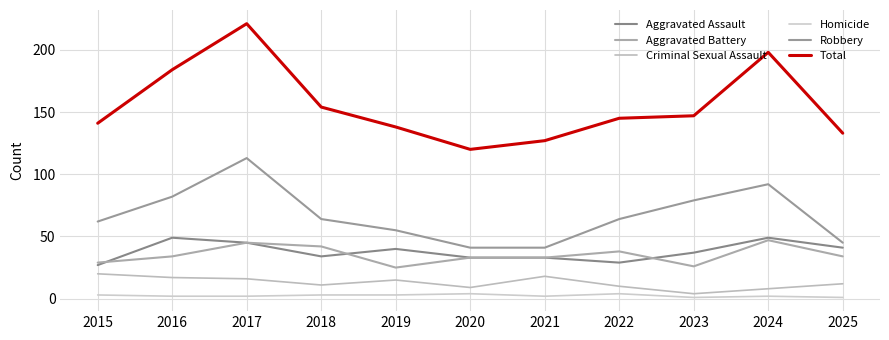

What are all the series names shown in the legend?

Aggravated Assault, Aggravated Battery, Criminal Sexual Assault, Homicide, Robbery, Total